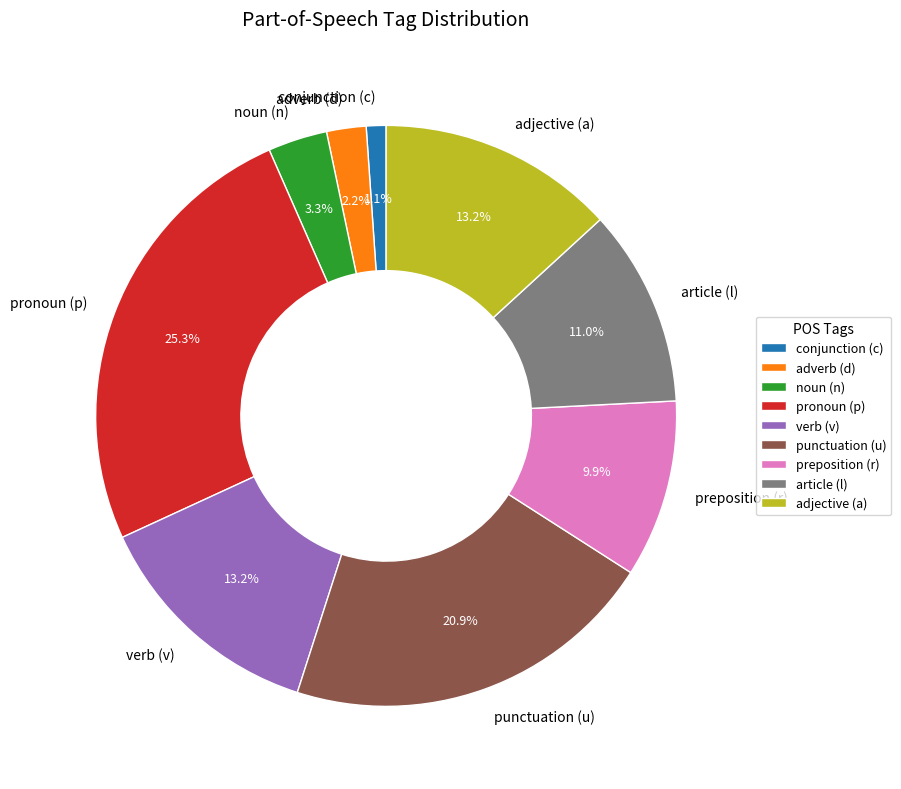

What is the ratio of the value at verb (v) to the value at adverb (d)?

6.0